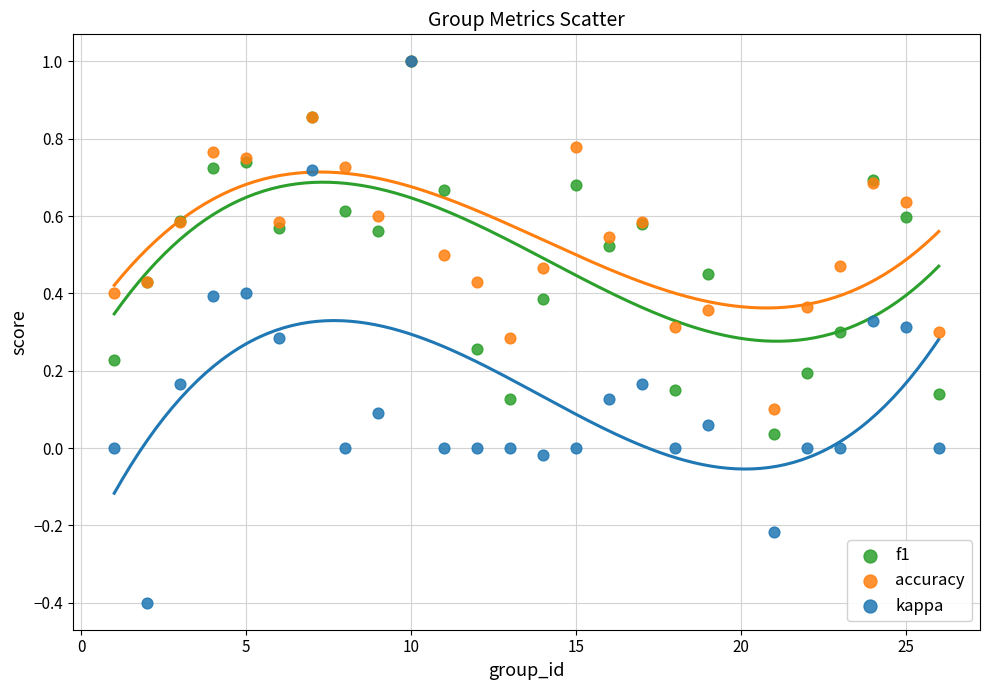

What are all the series names shown in the legend?

f1, accuracy, kappa